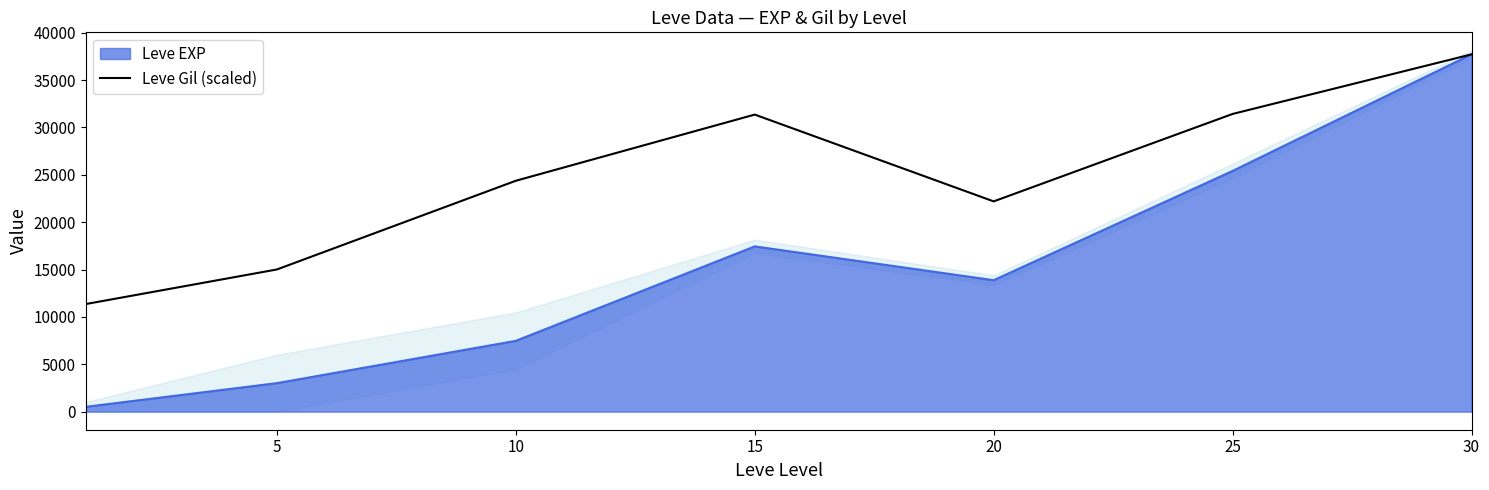

Where does the data first go above 24372?

10